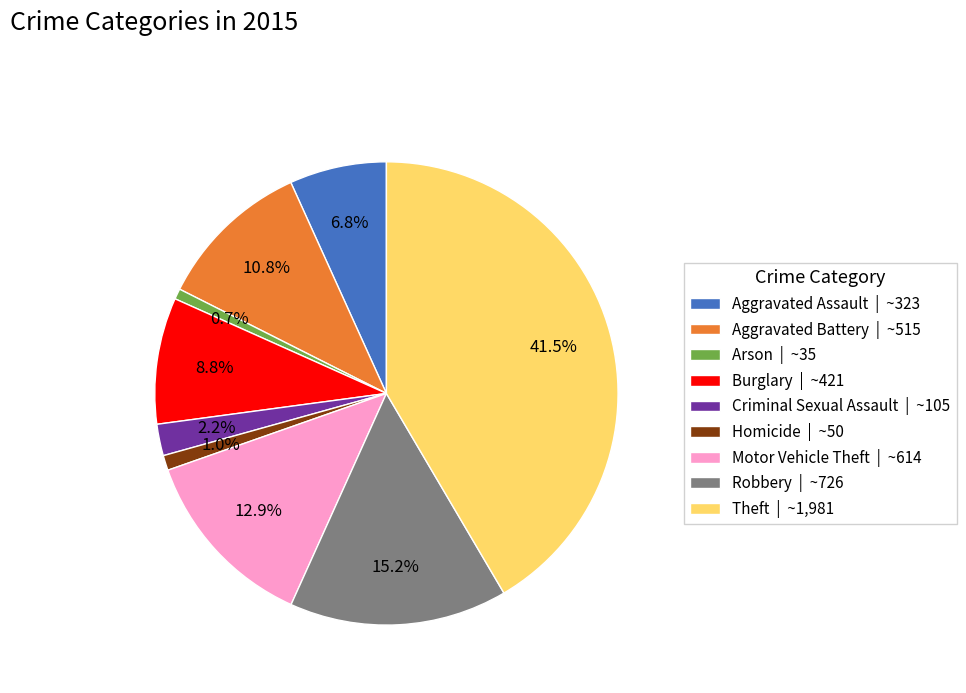

True or false: Robbery accounts for 15% of the total.

True